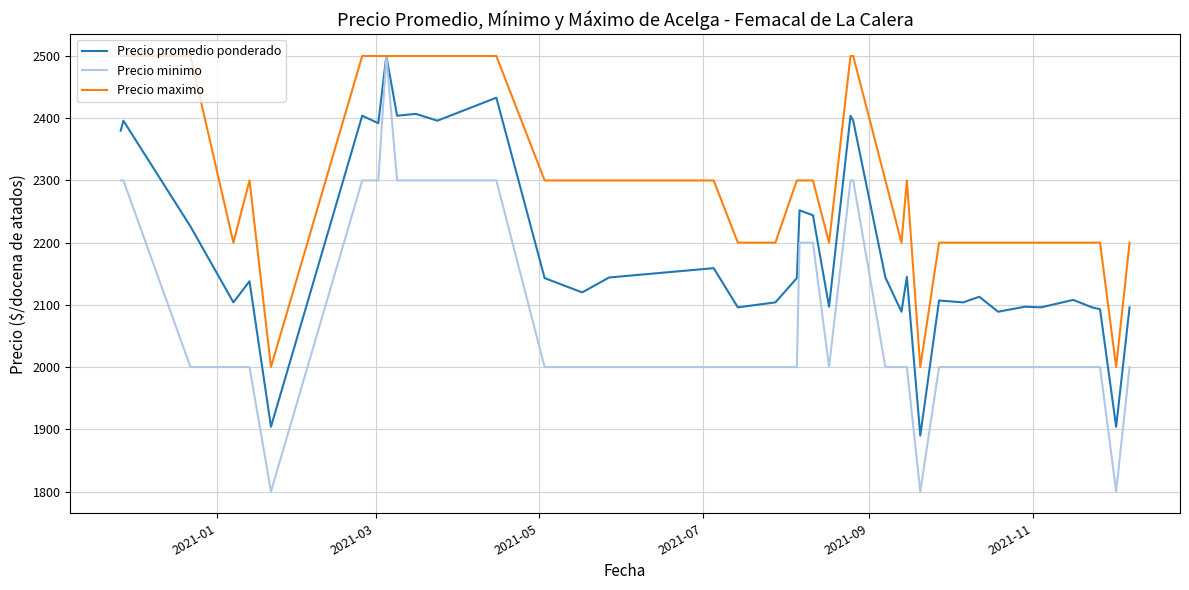

What is the minimum value shown in the chart?

1800